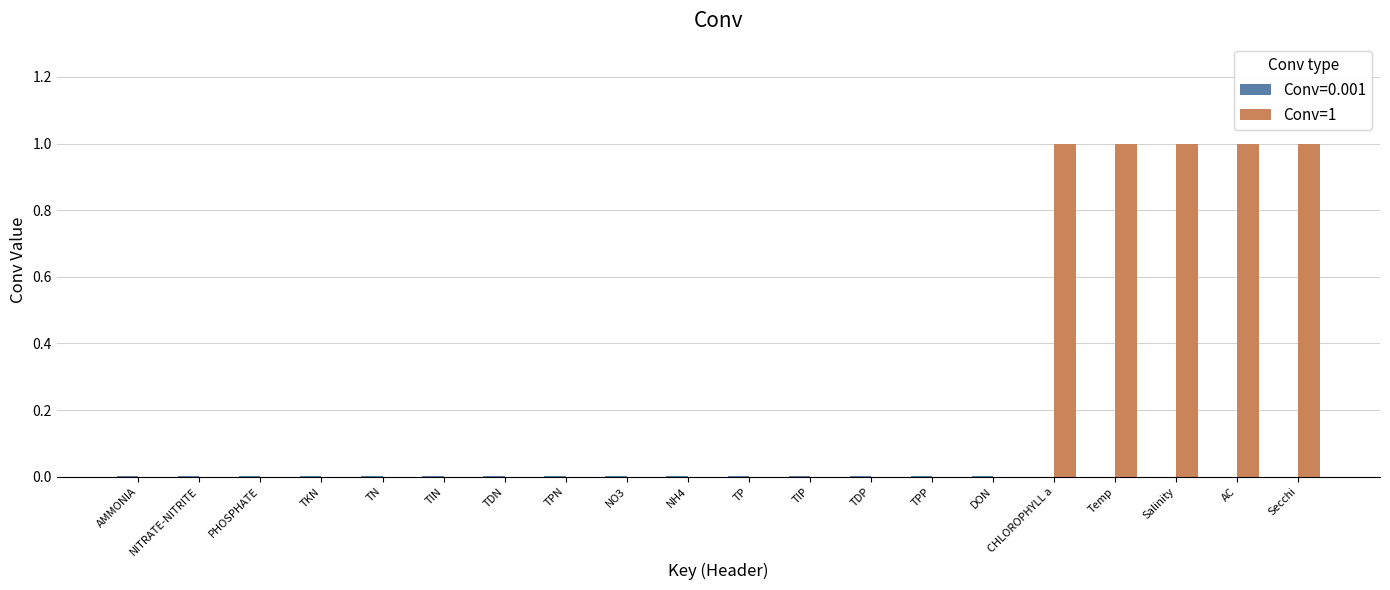

Which series has the largest total across all categories?

Conv=1